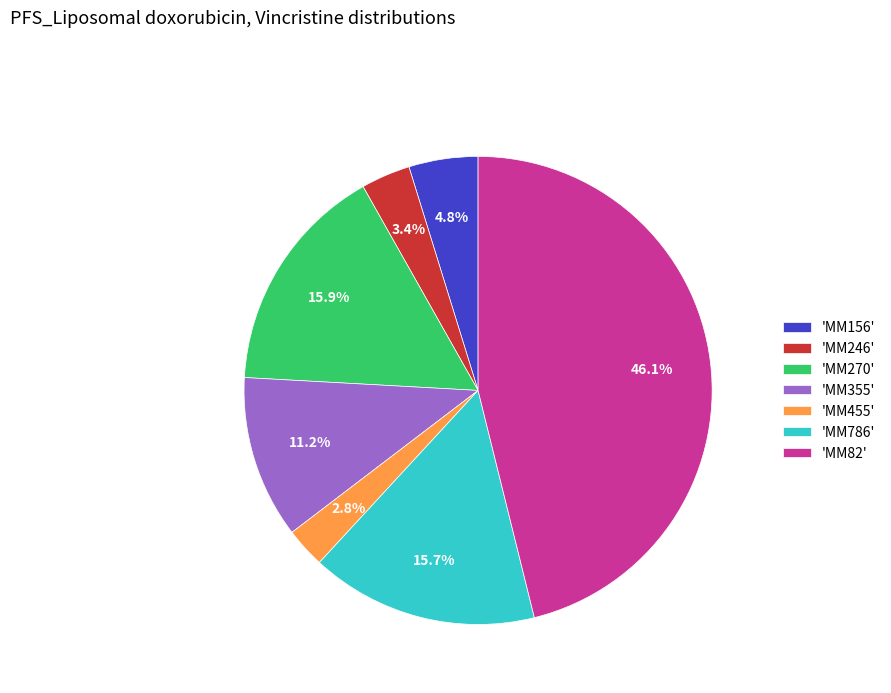

Is the sum of 'MM455' and 'MM270' greater than half?

No